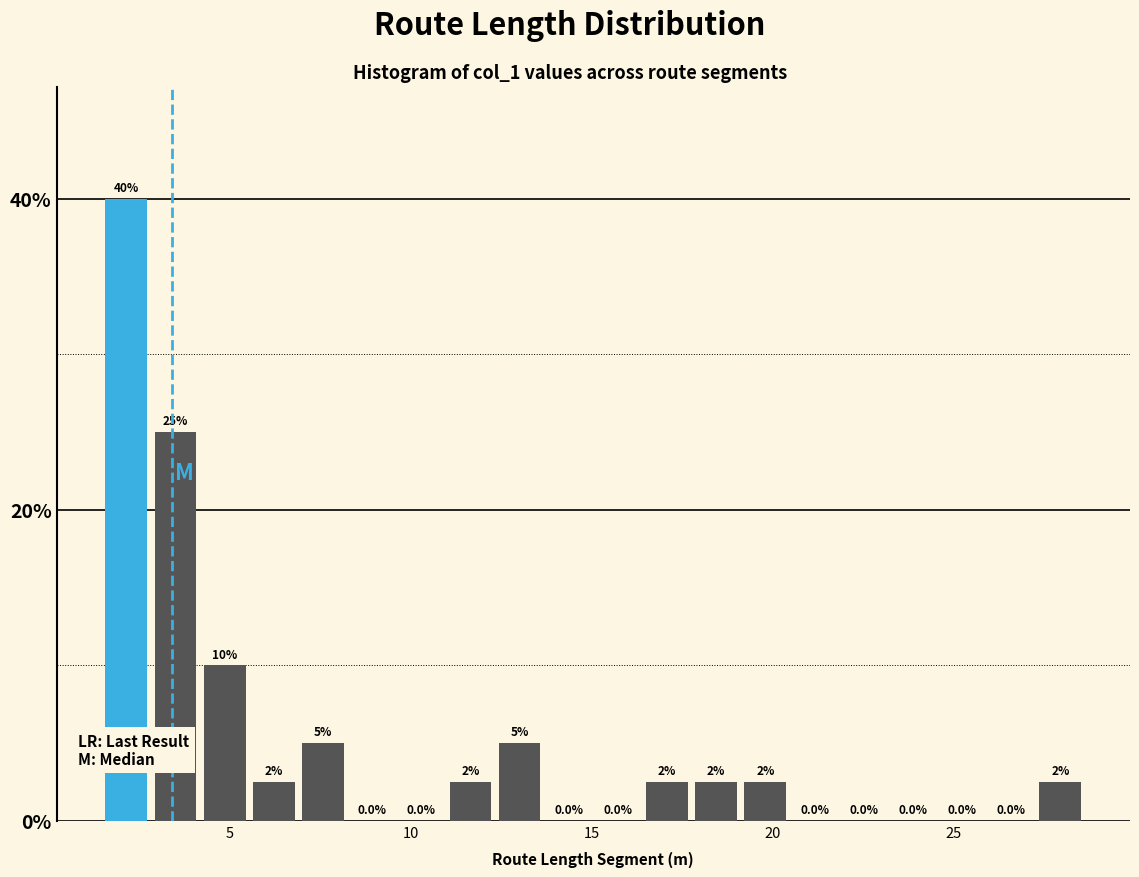

Read against the x-axis, roughly where is the centre of the tallest bar?

2.0